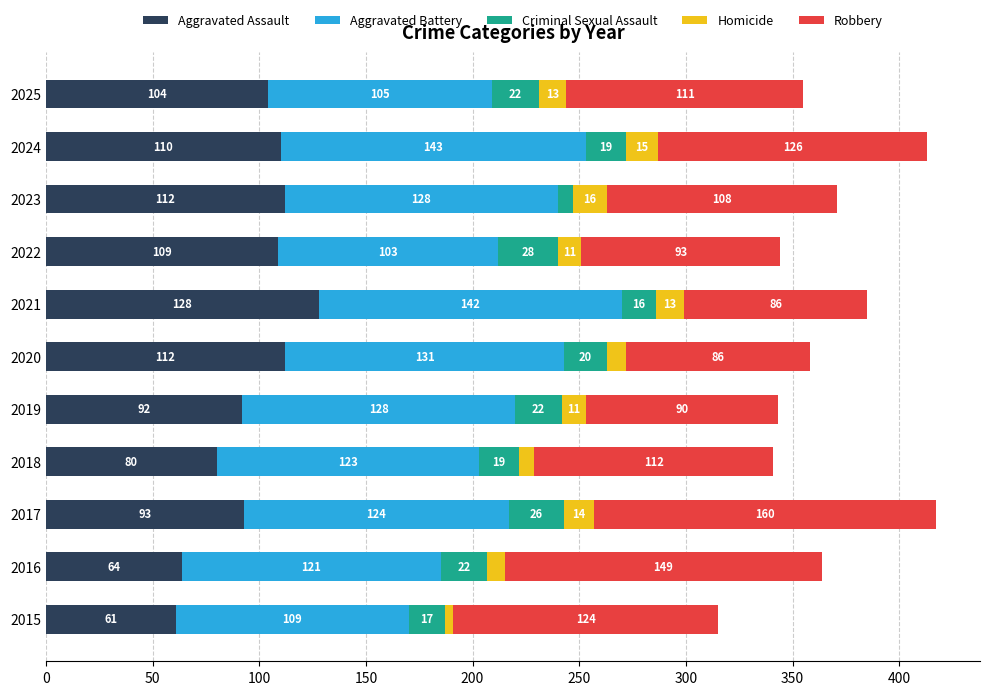

What is the difference between the Aggravated Assault values at 2017 and 2025?

11